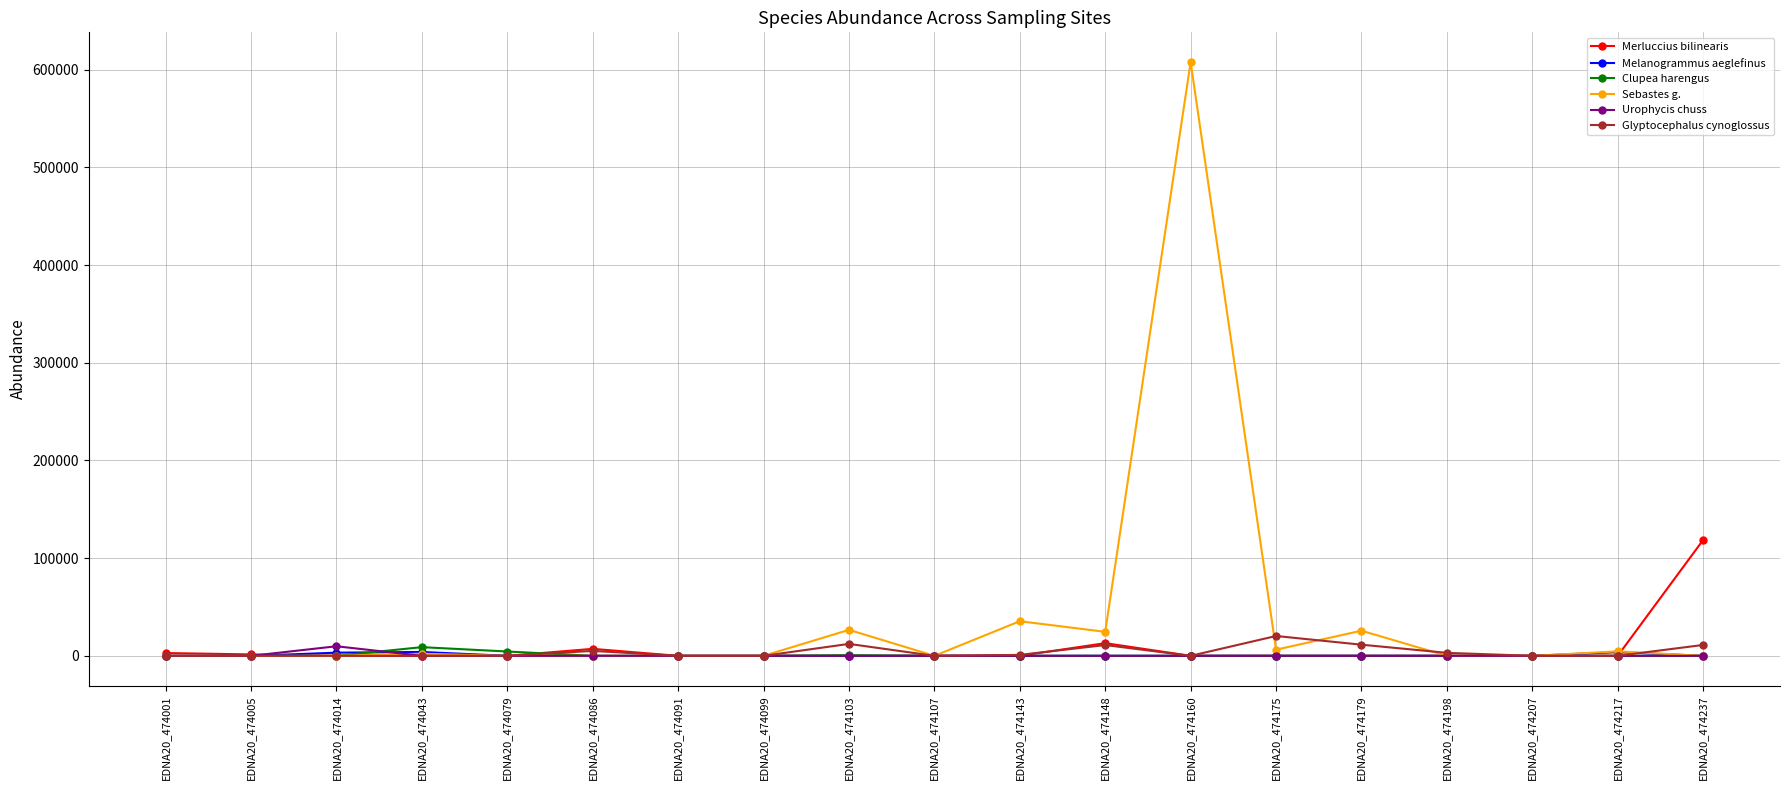

How many data points in Merluccius bilinearis are above 0?

7